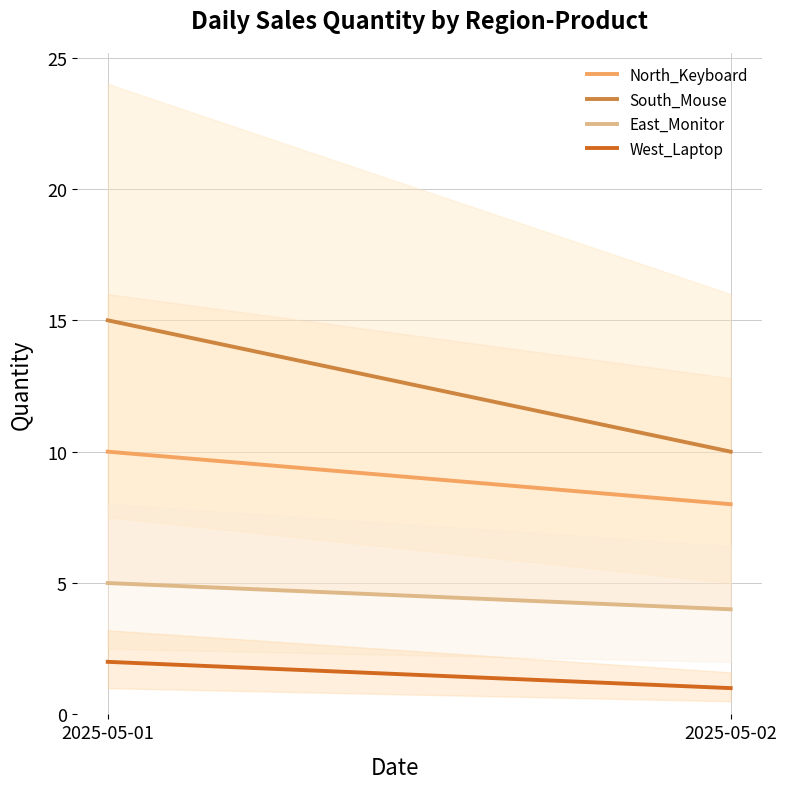

What are all the series names shown in the legend?

North_Keyboard, South_Mouse, East_Monitor, West_Laptop